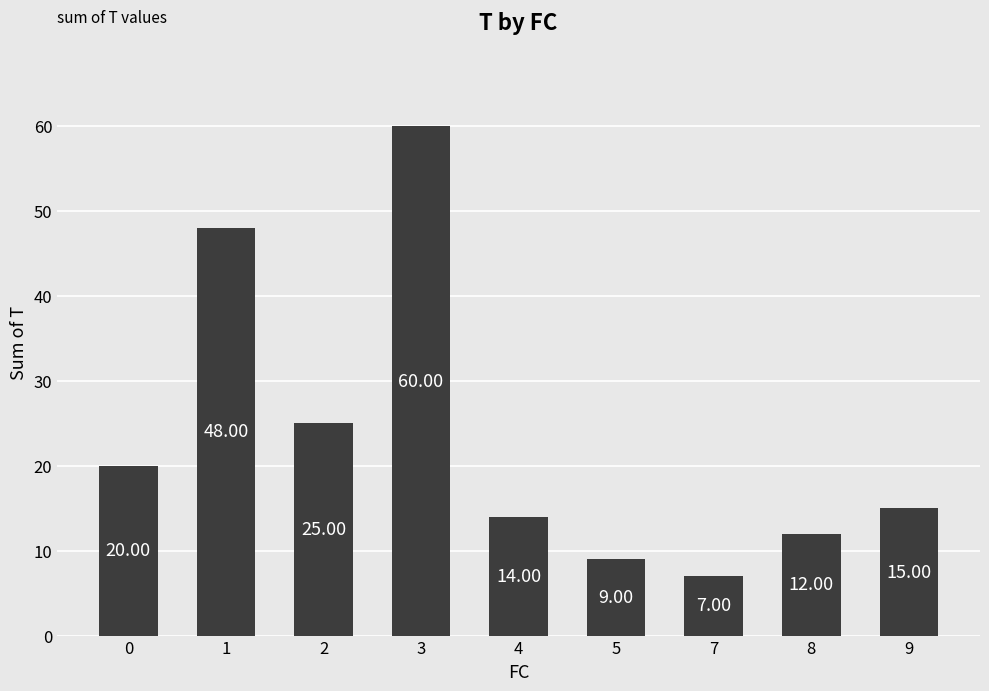

What is the value of the 1st bar from the left?

20